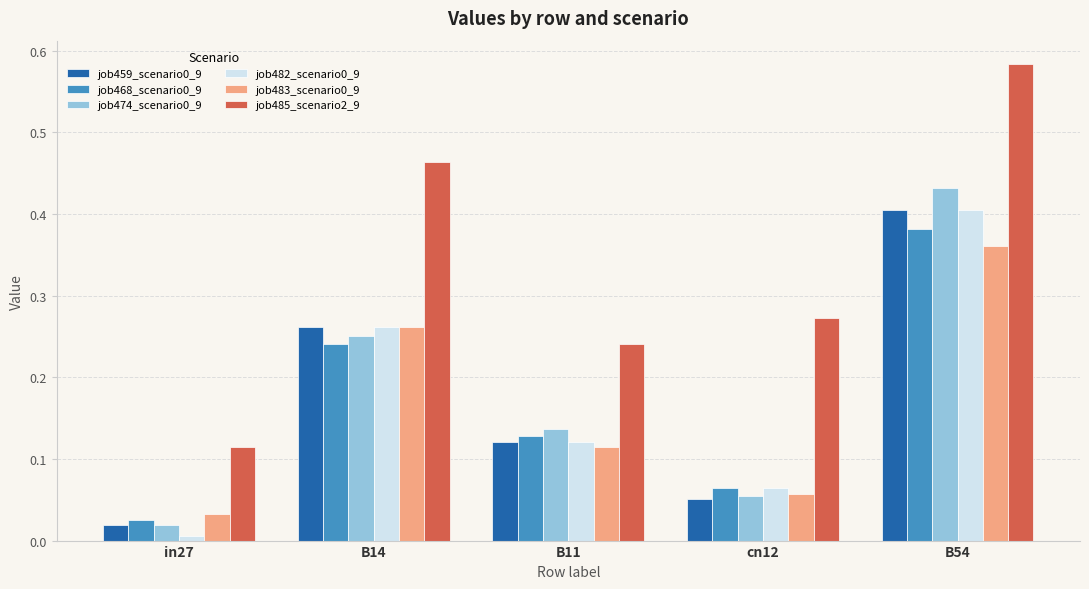

At which category is the sum across all series the highest?

B54